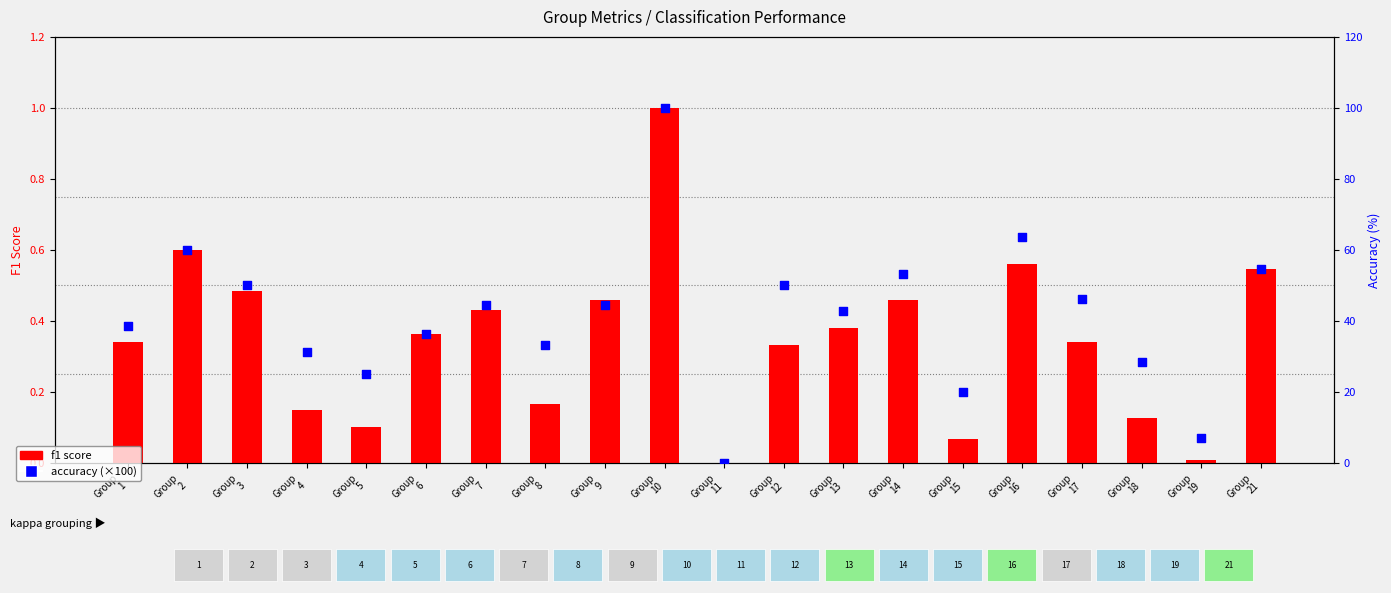

Which series has the largest total across all categories?

accuracy (×100)